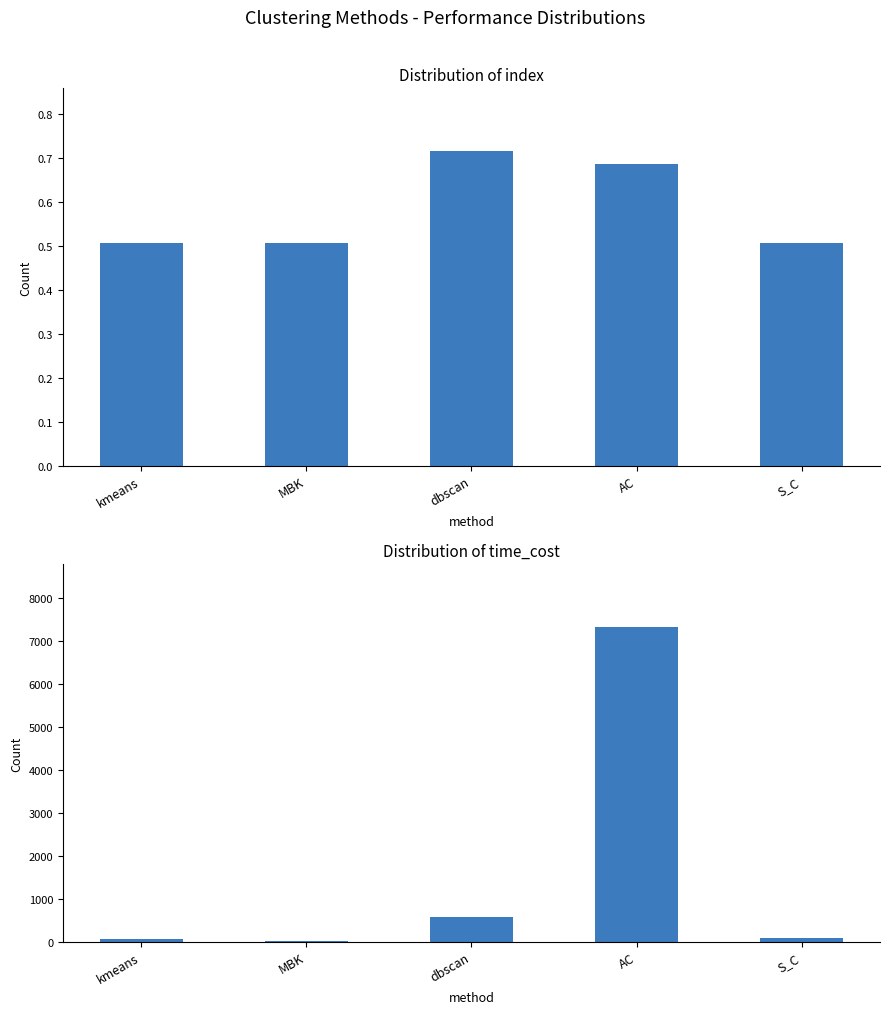

What are all the series names shown in the legend?

index, time_cost